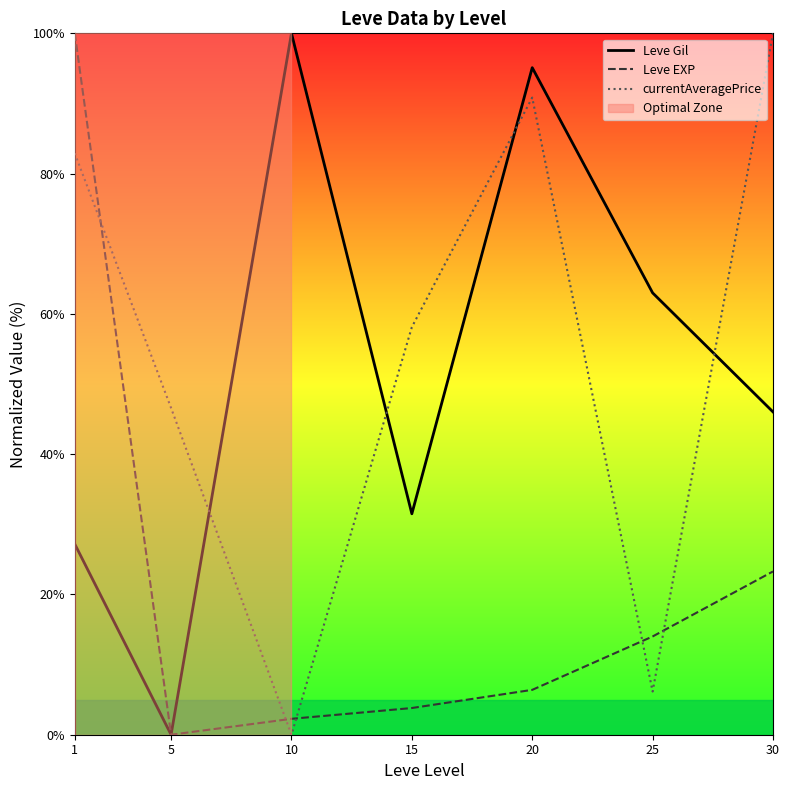

What is the average value of the Leve EXP series?

21.4